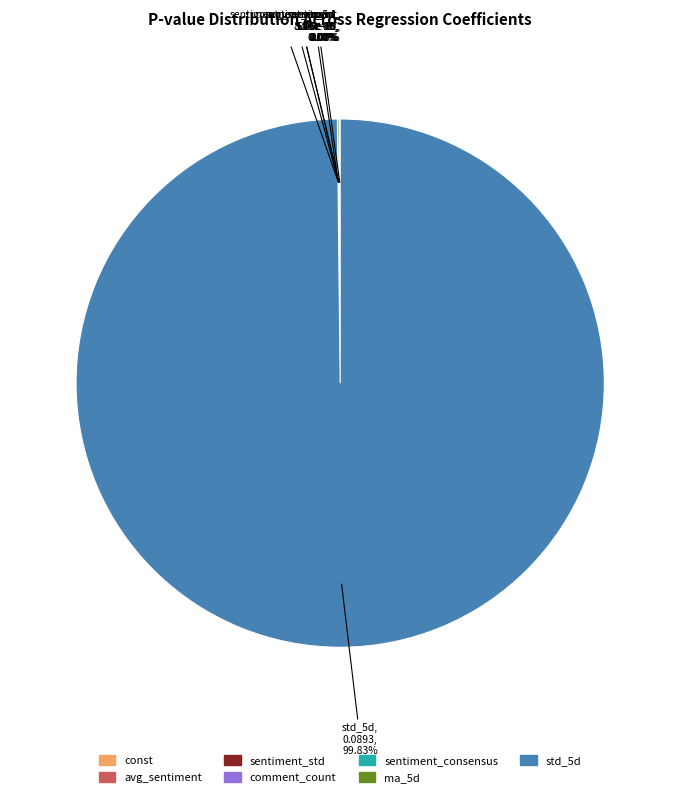

What portion of the pie excludes comment_count?

100.0%